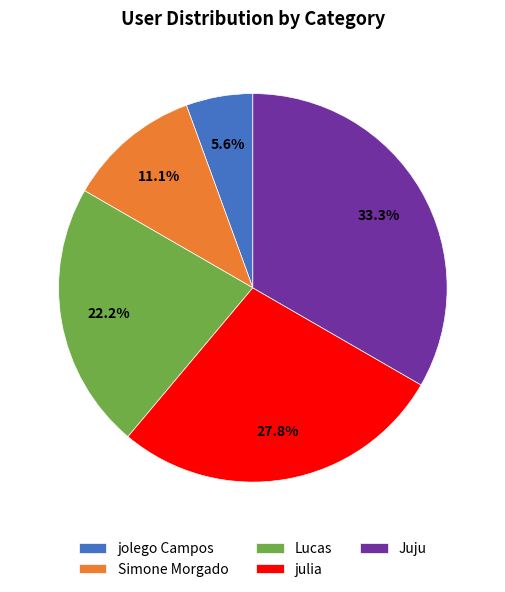

What percentage is the Lucas slice, to the nearest percent?

22%